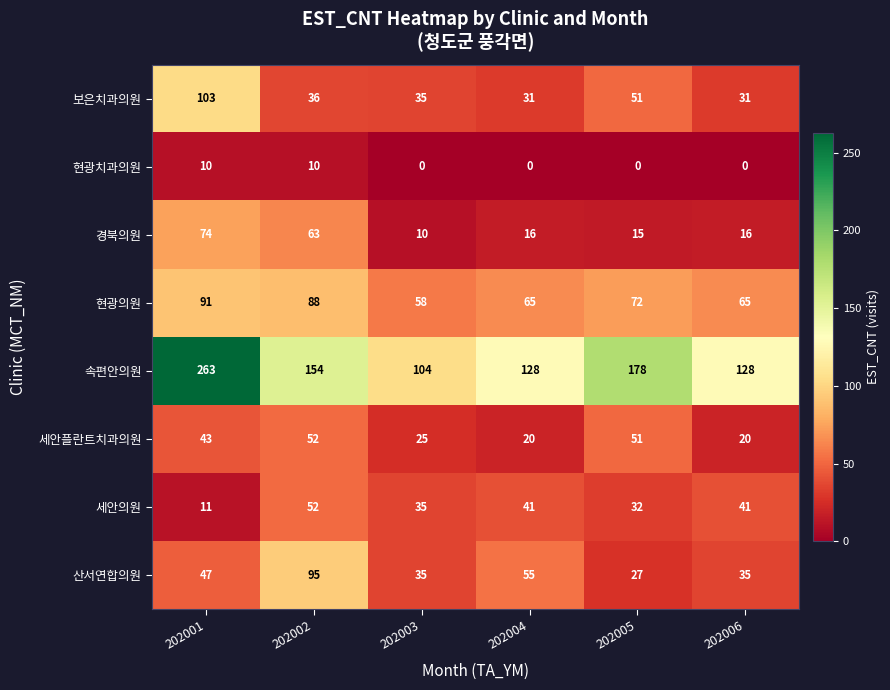

At which category is the sum across all series the highest?

202001